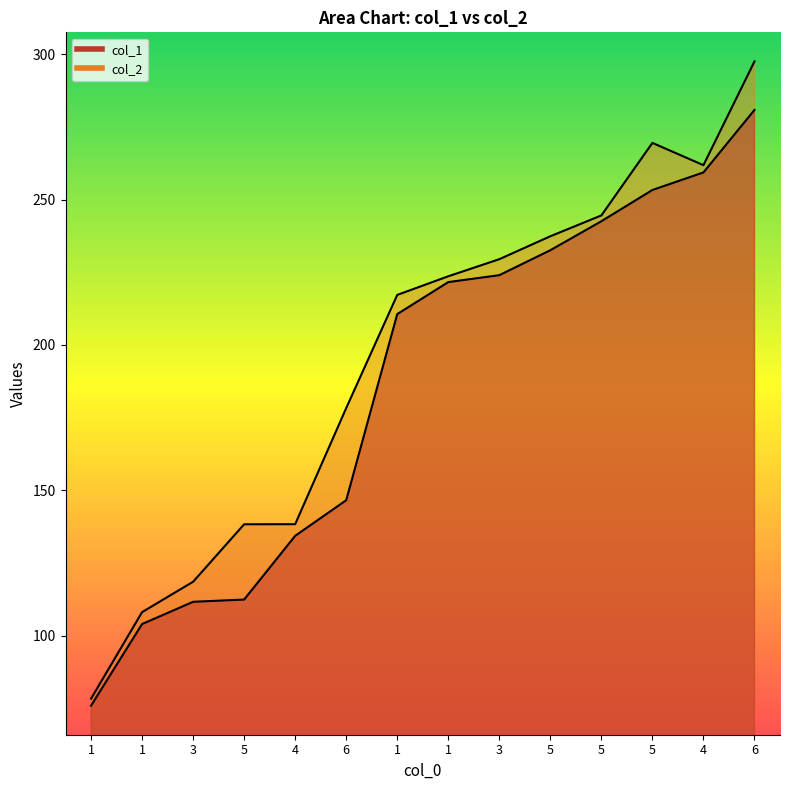

What is the highest value of the col_1 series?

280.8